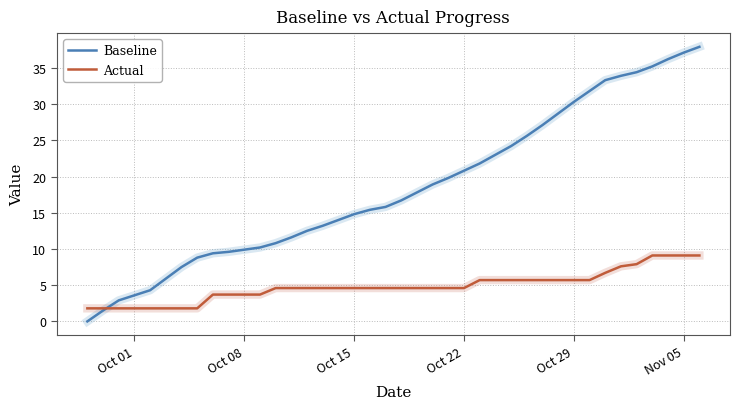

List the series in order of their overall mean, highest first.

Baseline, Actual